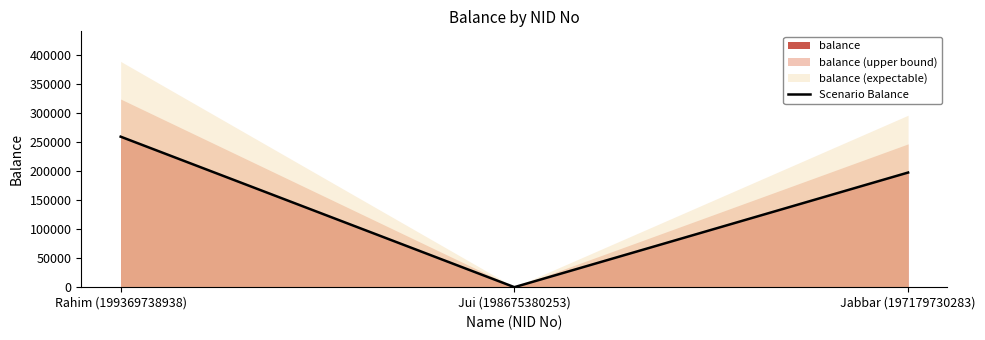

What is the difference between the maximum and minimum values?

258988